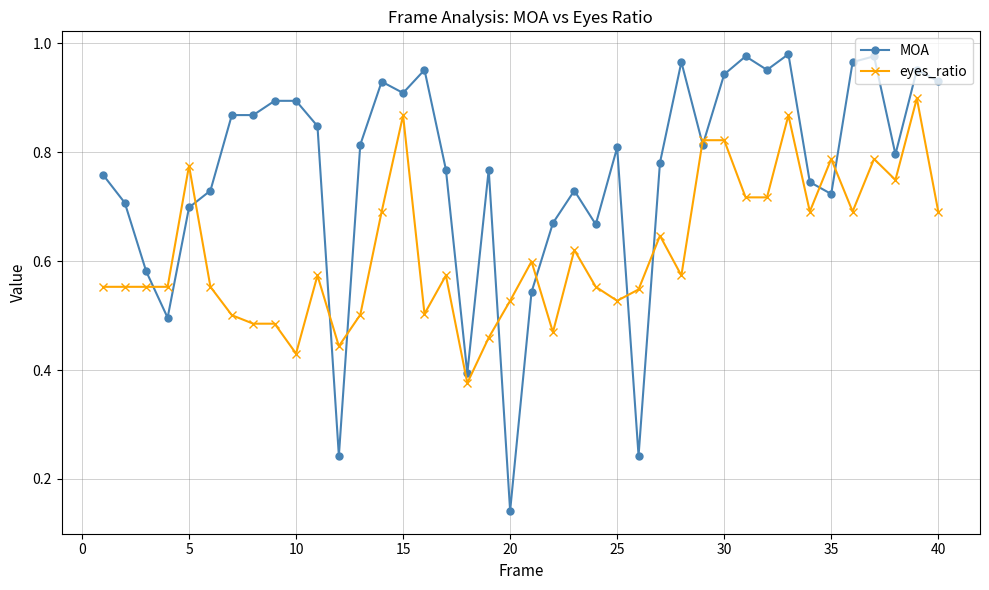

At how many categories does at least one series exceed 0?

40